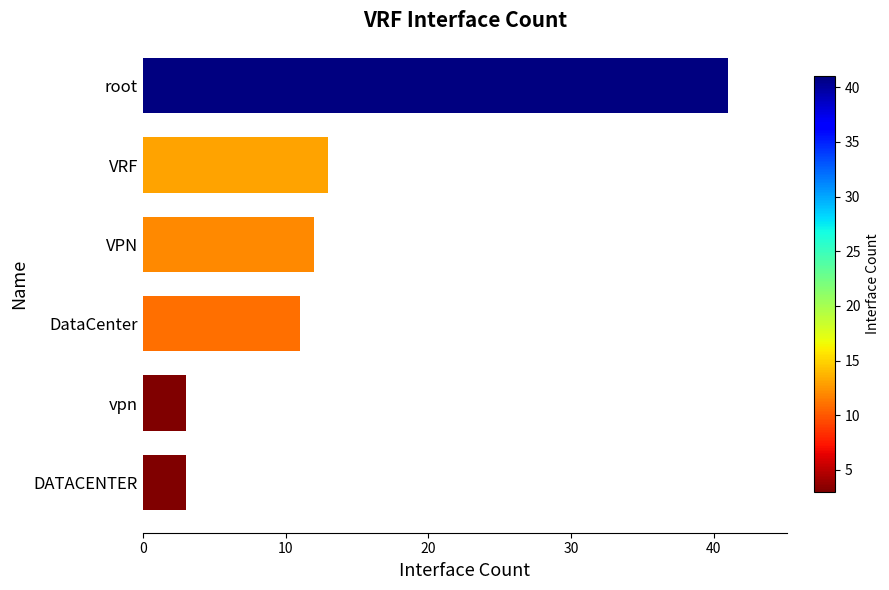

What is the ratio of the value at VPN to the value at vpn?

4.0